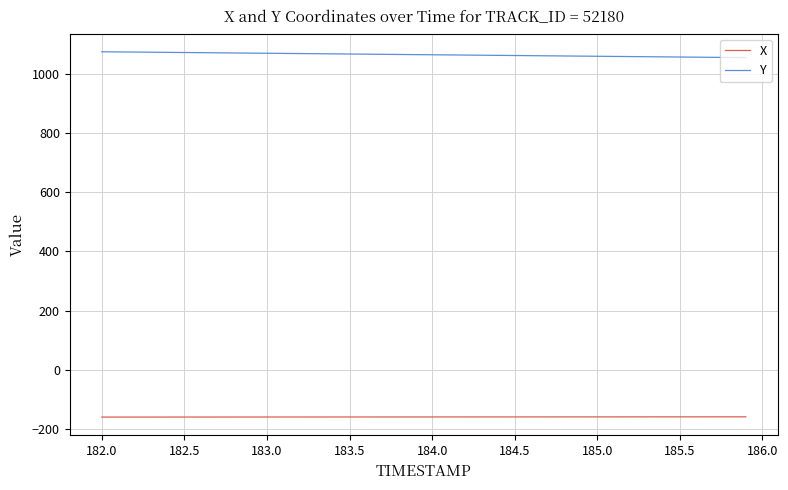

Count the number of categories in the chart.

40